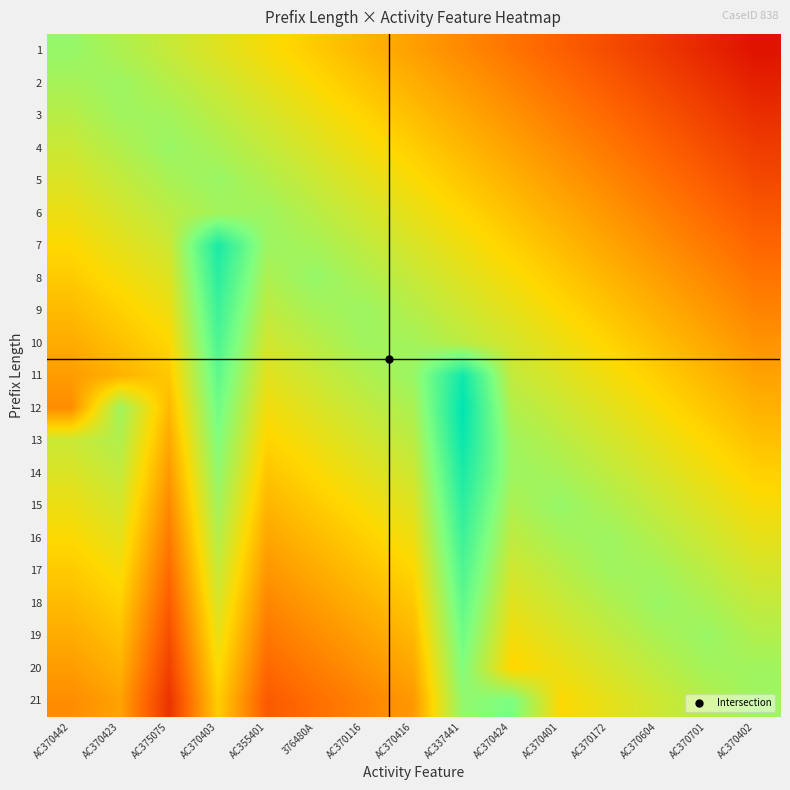

Between AC370423 and AC370116, which series saw the biggest shift?

10